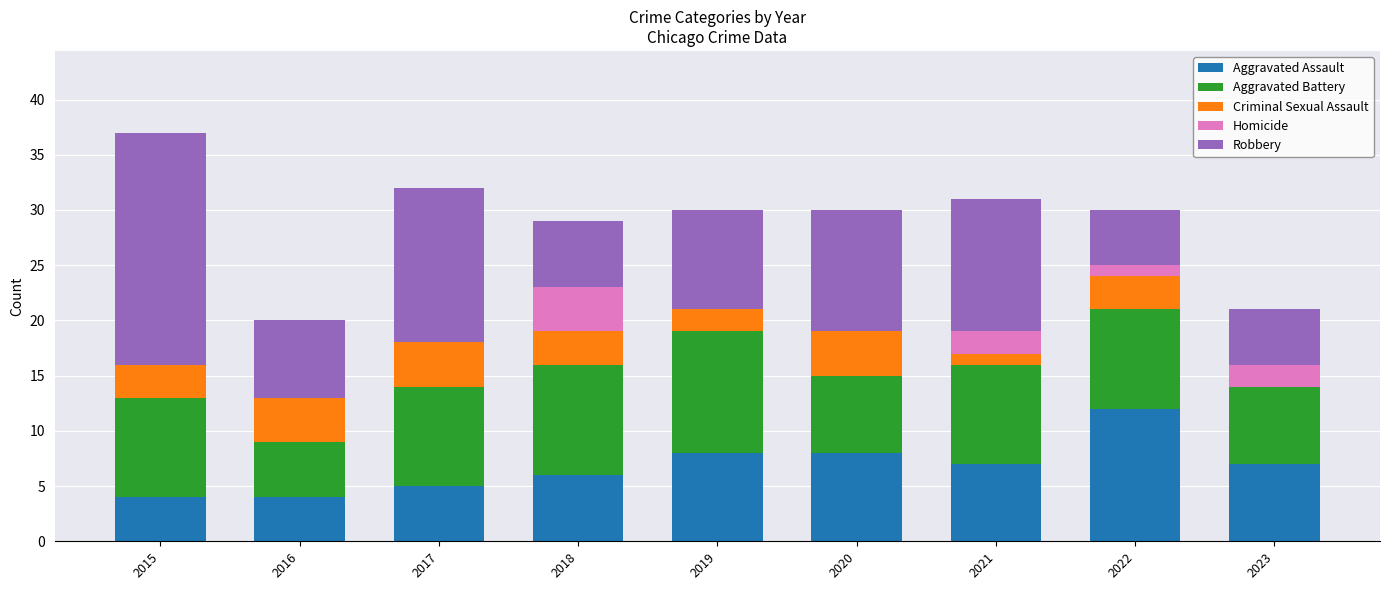

Are the bars horizontal?

No